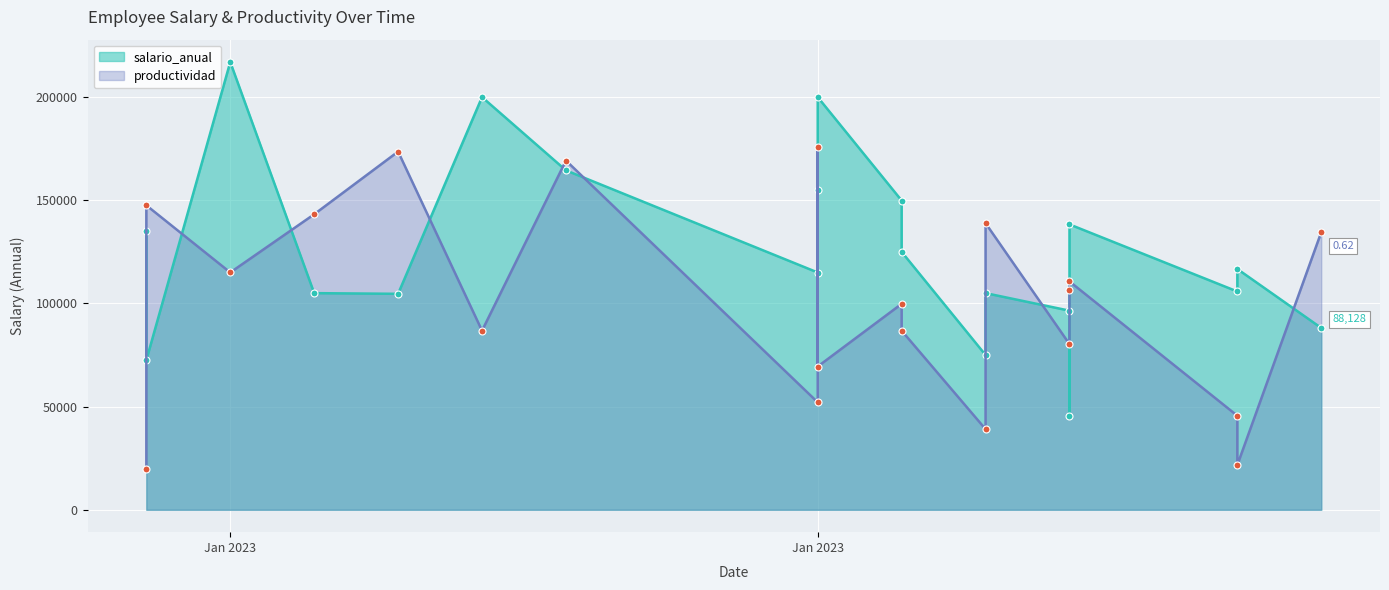

What is the total value across all series at 2023-01-24?

115000.2